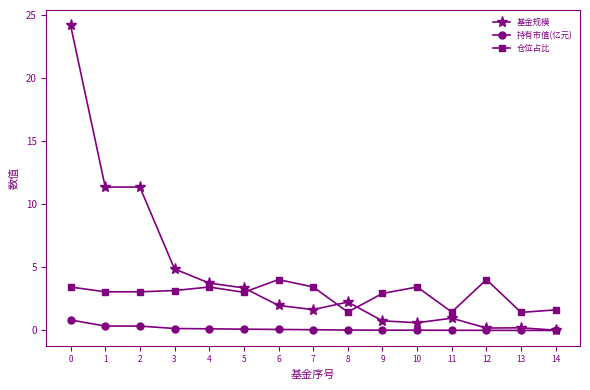

What is the value of the 仓位占比 point at the 12th from the left?

1.5